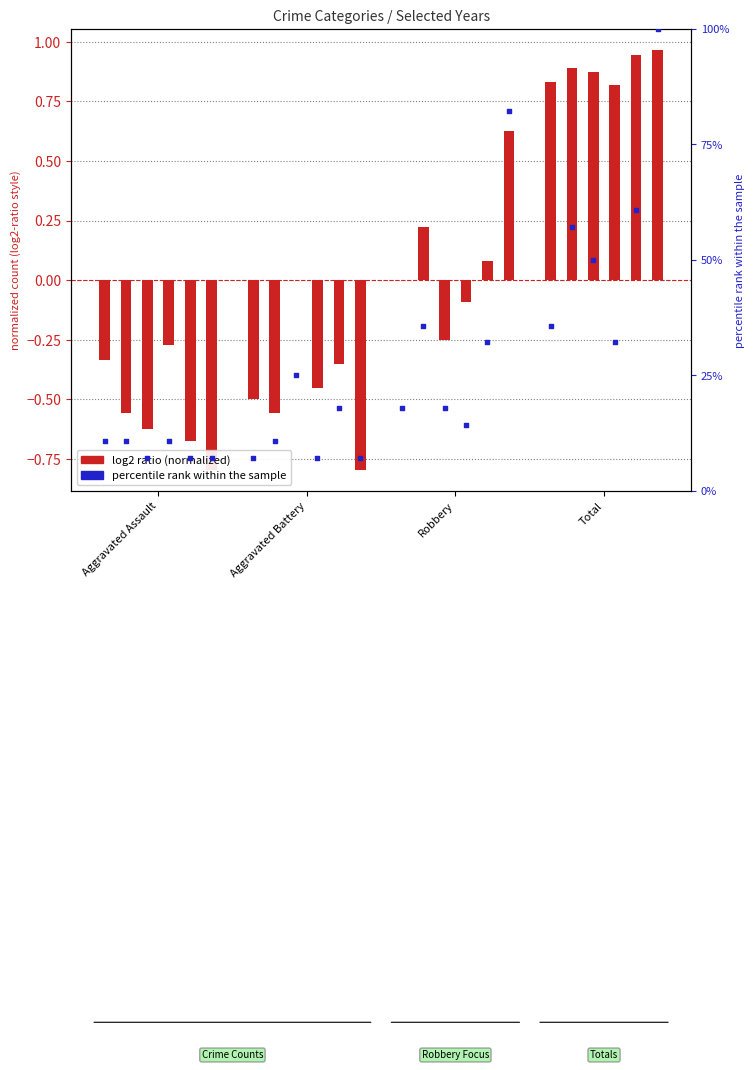

At how many categories does at least one series exceed 18?

1